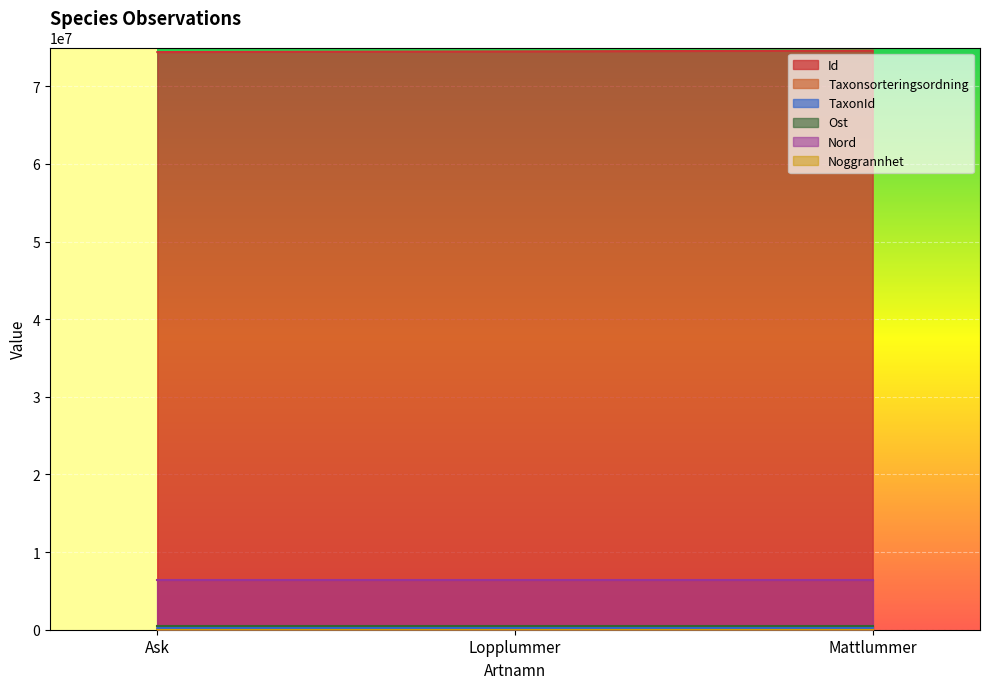

Is the value of Id at Ask greater than the value of TaxonId at Mattlummer?

Yes